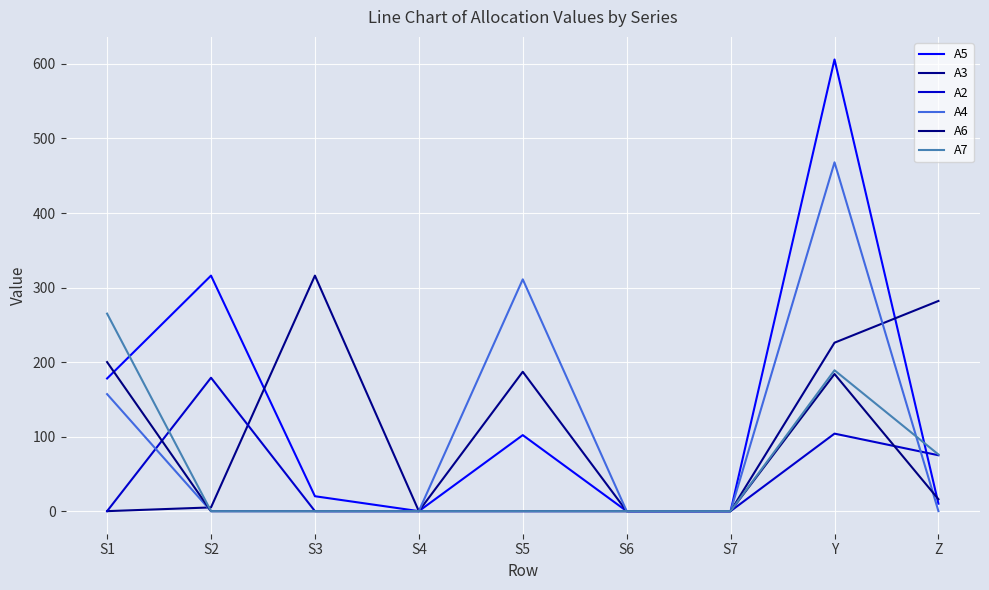

Does the chart have visible grid lines?

Yes